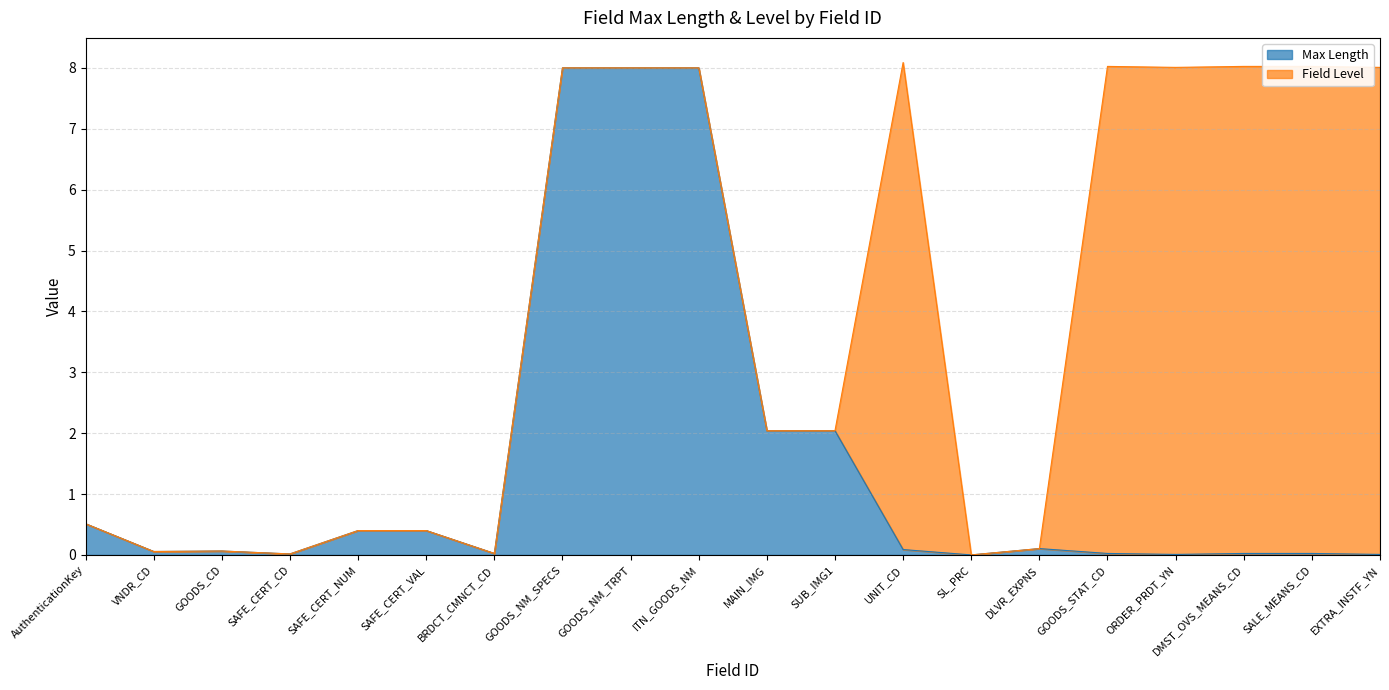

How many interior local peaks (higher than both neighbors) does the data have?

2